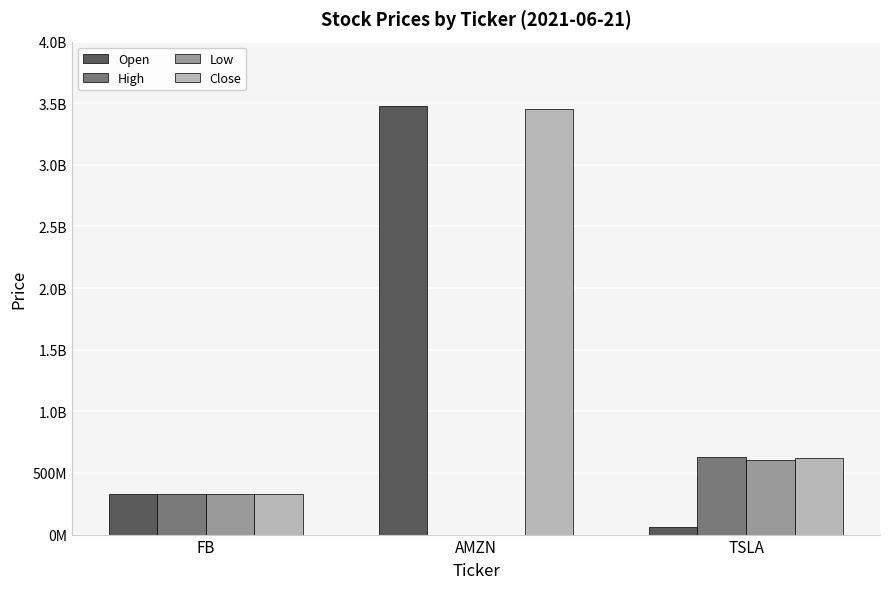

Are the bars horizontal?

No